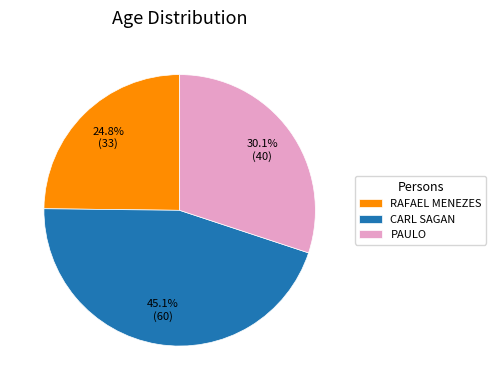

What is the largest slice in the pie chart?

CARL SAGAN